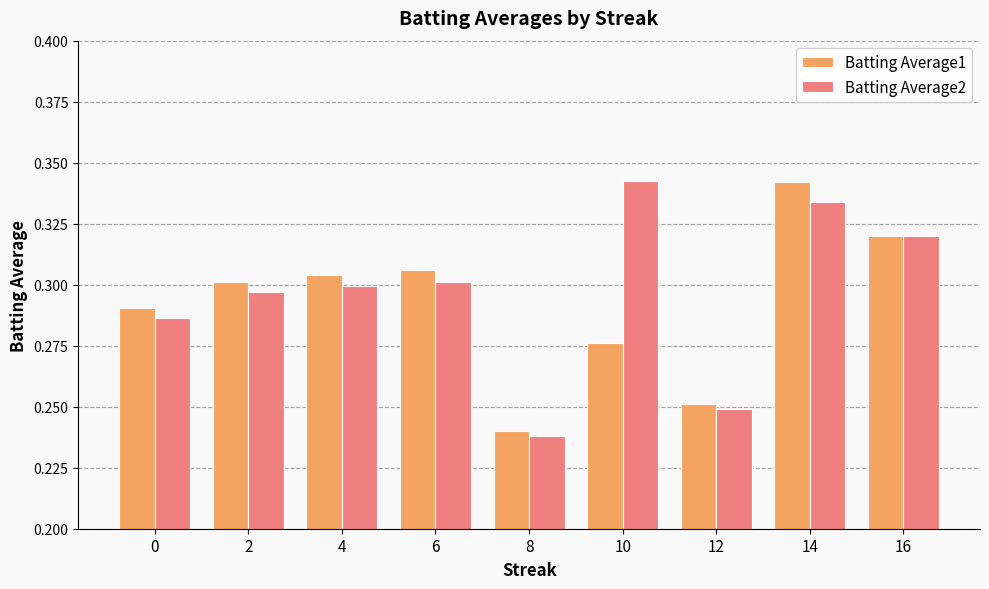

At which label does Batting Average2 reach its peak?

10